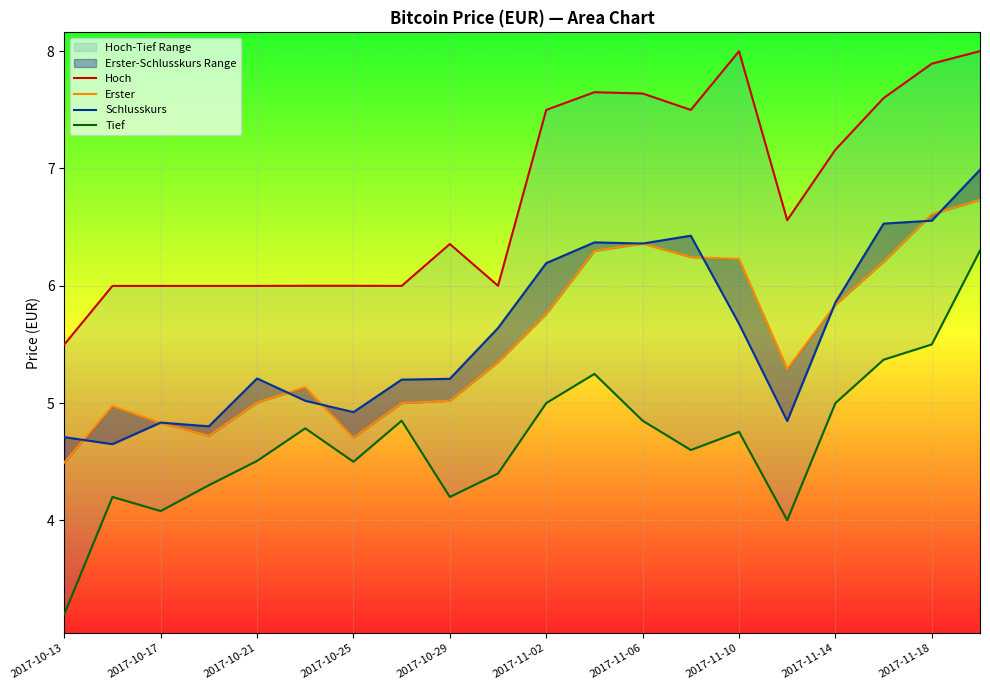

Is it true that Erster equals 4.7 at 2017-10-25?

True